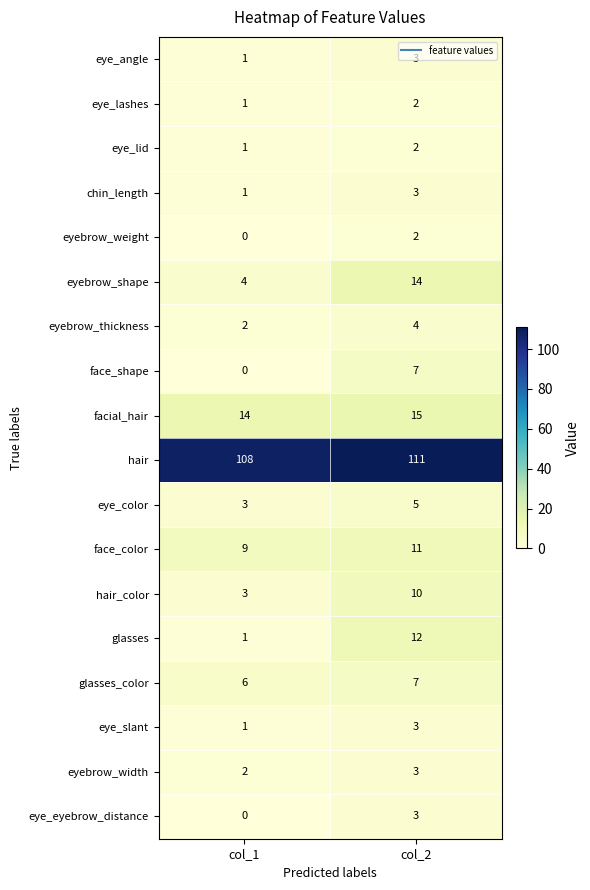

At which label does facial_hair reach its peak?

col_2